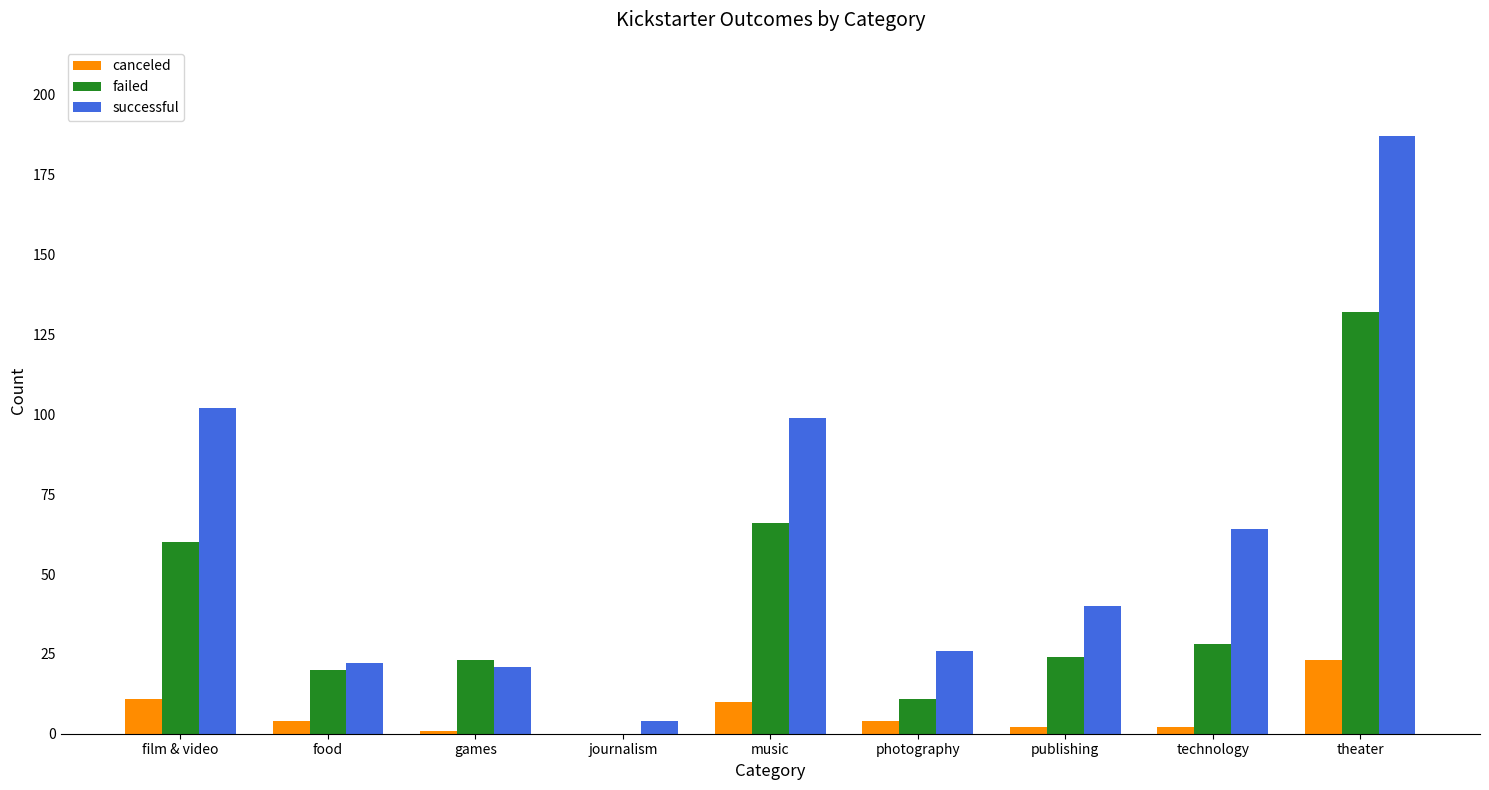

True or false: successful has a value of 102 at film & video.

True